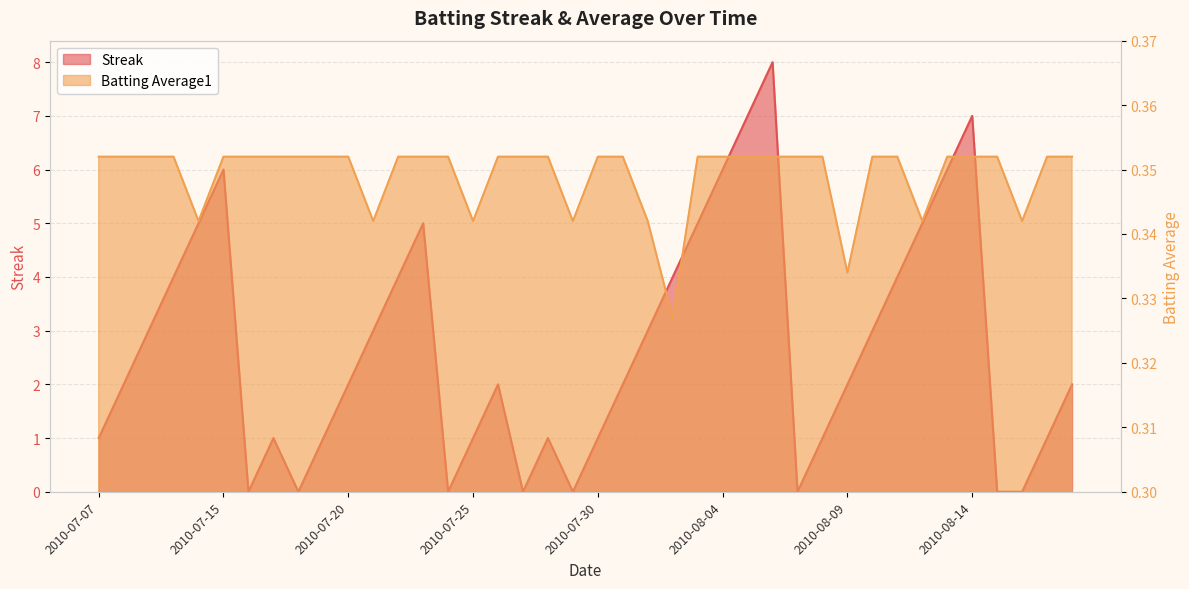

Does the chart display data point markers on the line(s)?

No